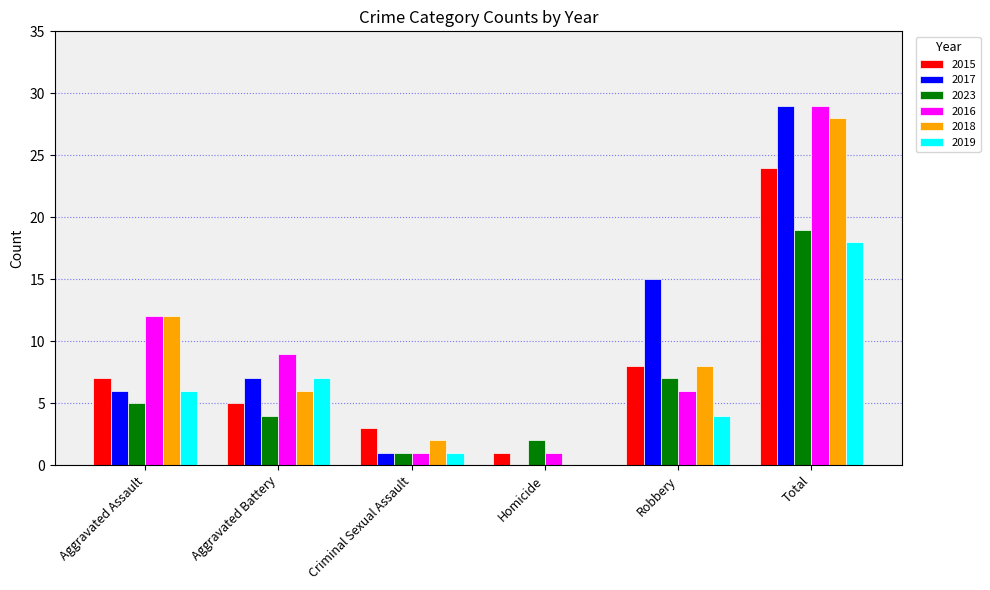

What is the total value across all series at Criminal Sexual Assault?

9